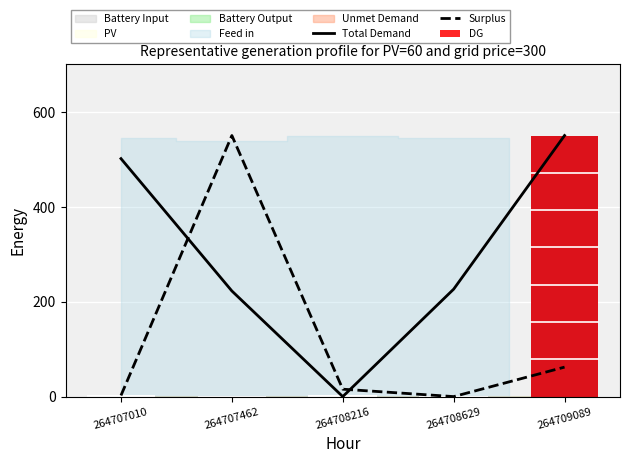

What is the total value across all series at 264707010?

503.7